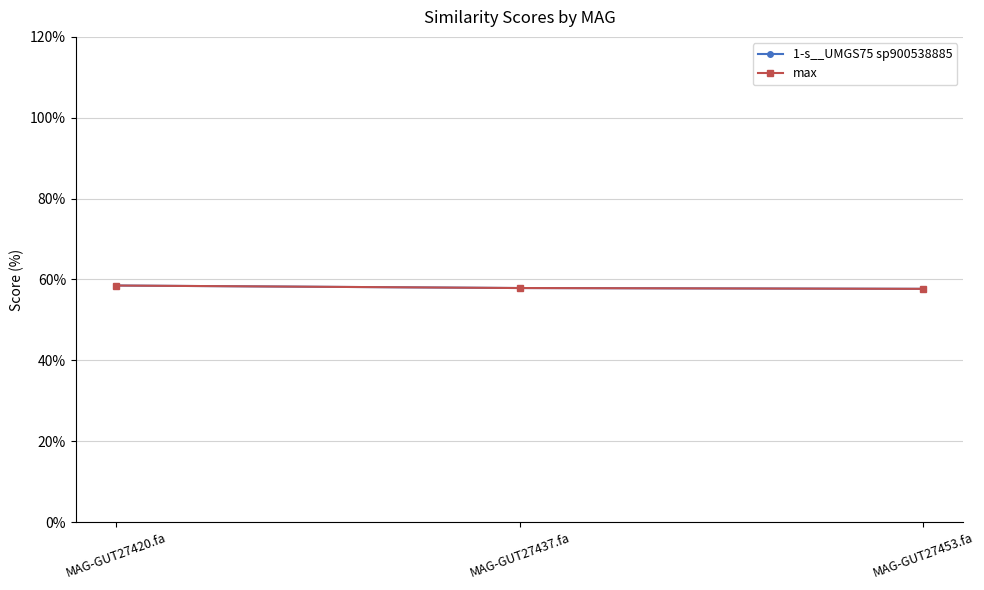

The value of max at MAG-GUT27437.fa is 80.7. True or false?

False